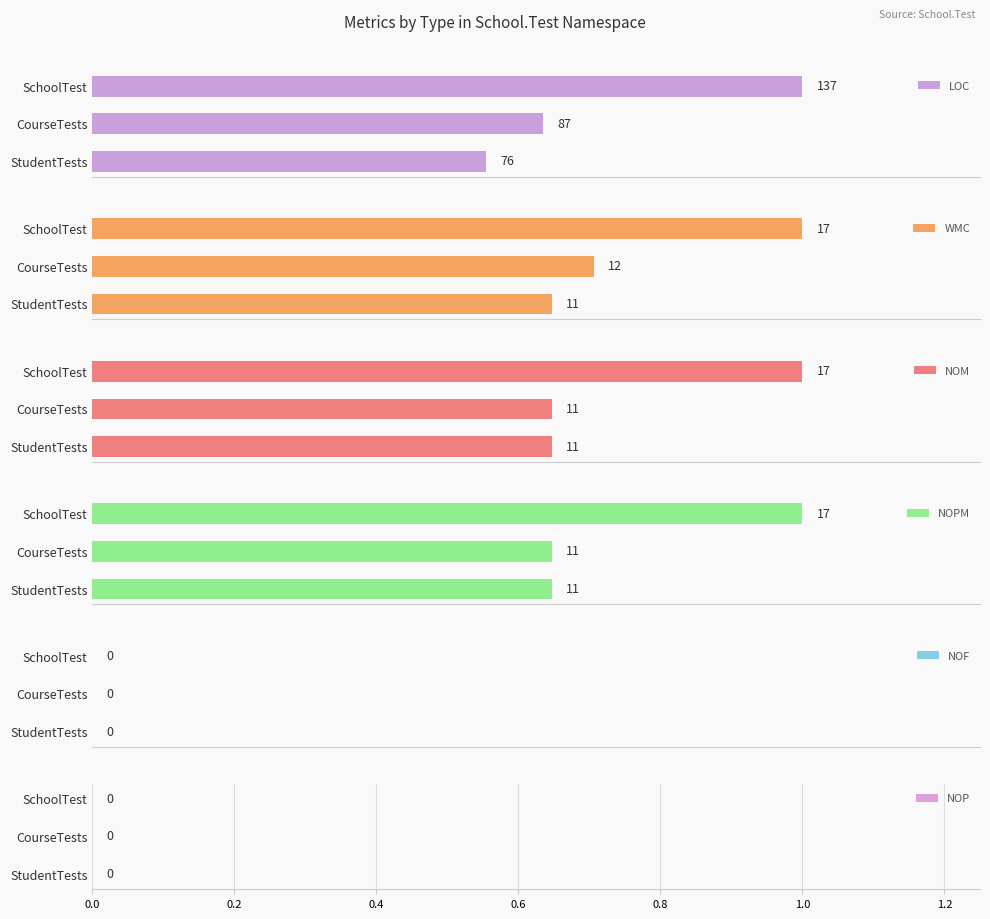

Is the value of NOP at 40 greater than the value of NOF at 20?

No